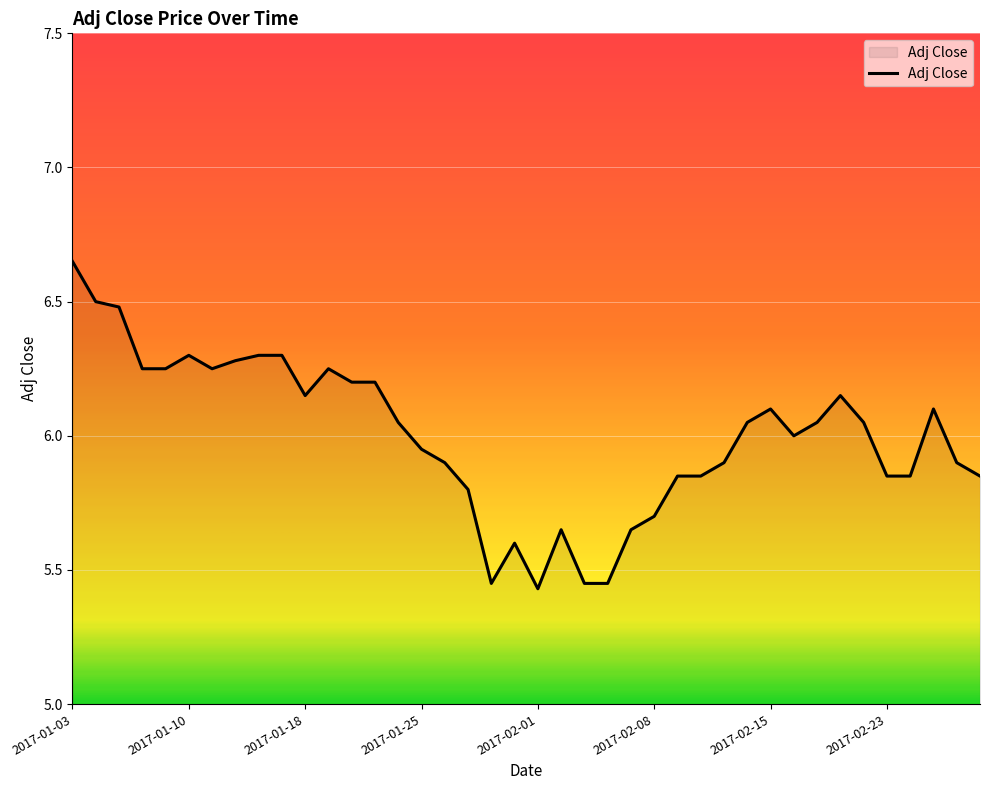

What is the ratio of the value at 2017-01-25 to the value at 2017-01-18?

1.0